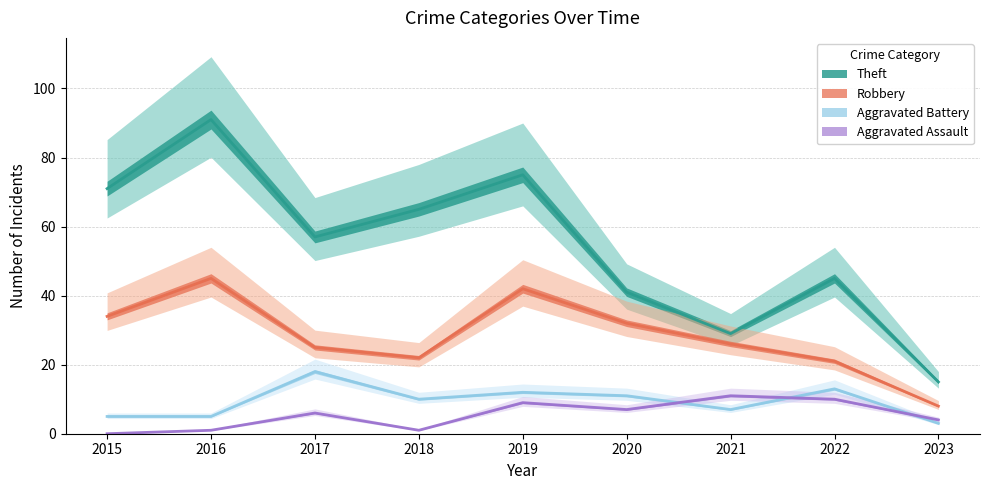

What is the difference between the maximum and second lowest values in the Aggravated Battery series?

13